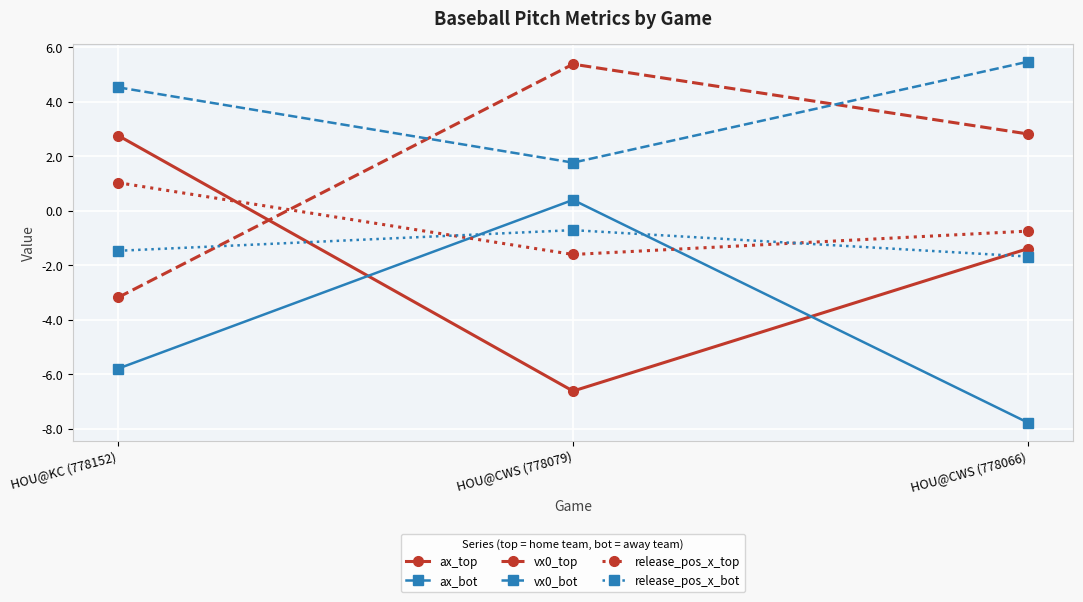

Which series has the largest total across all categories?

vx0_bot